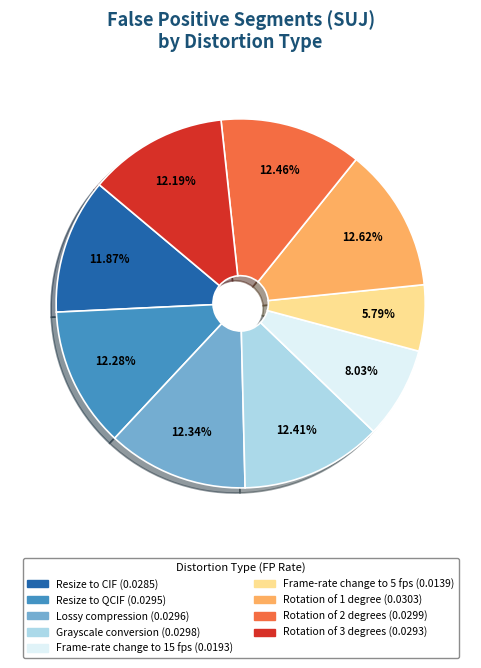

To the nearest percent, what is the combined percentage of Rotation of 3 degrees and Lossy compression?

25%